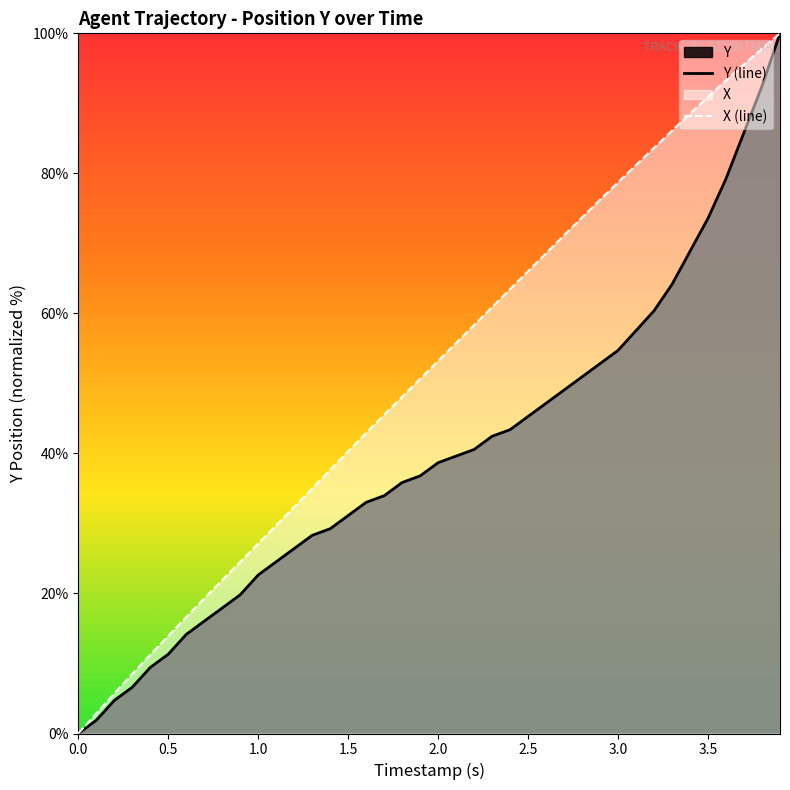

True or false: Y (line) and X (line) intersect in this chart.

False